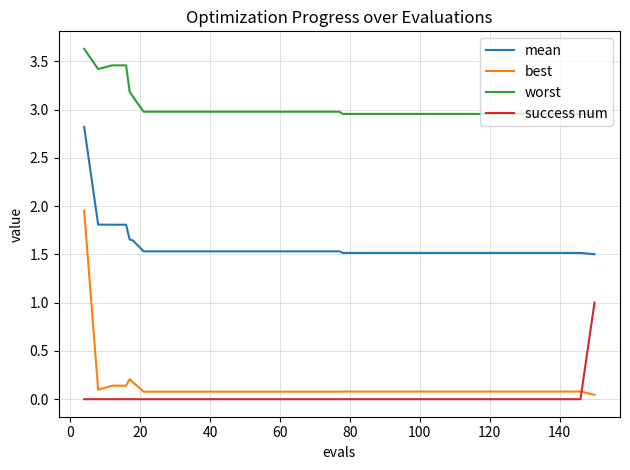

Which series has the largest total across all categories?

worst